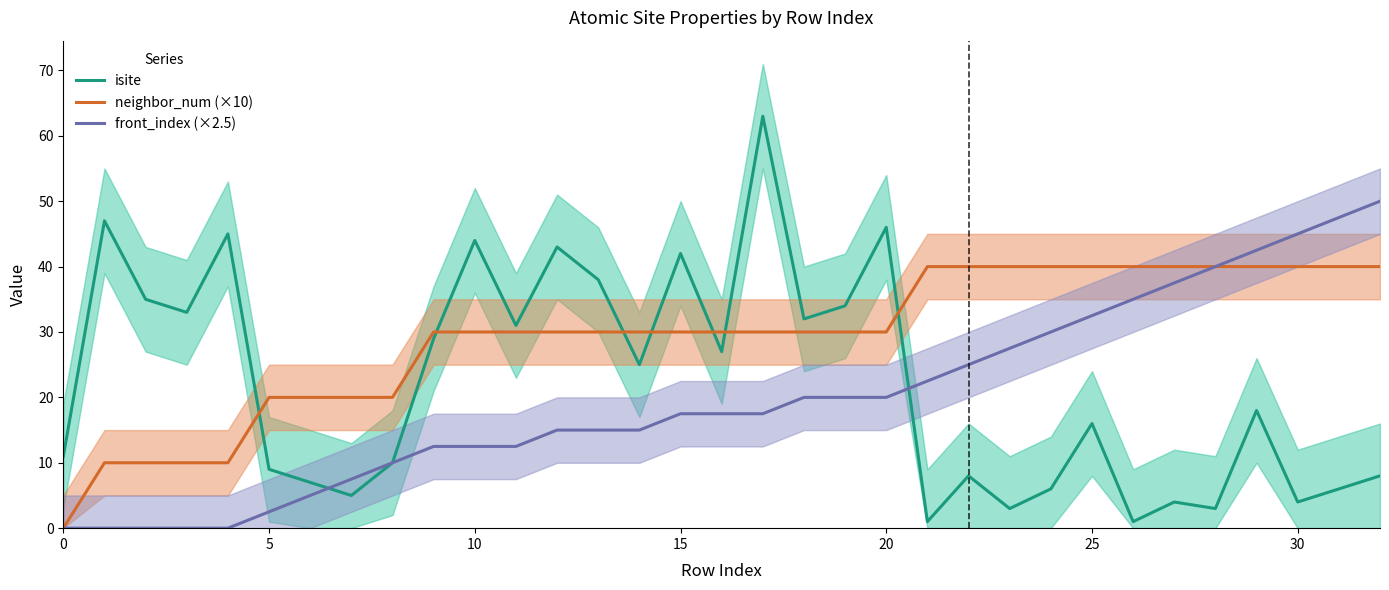

How many intersections are there between isite and front_index (×2.5)?

2